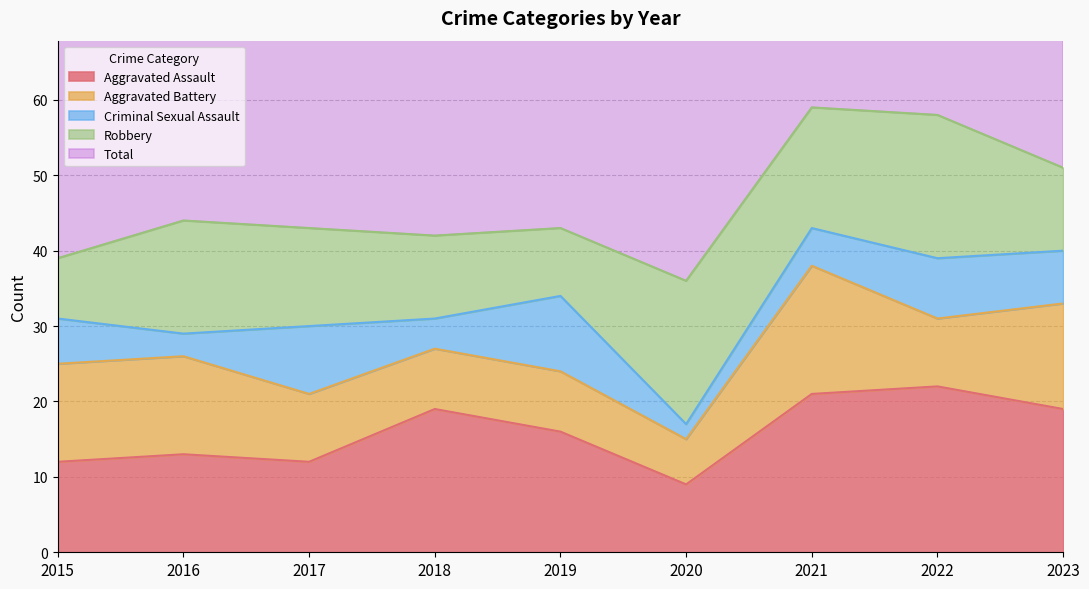

How many series are shown in this chart?

5